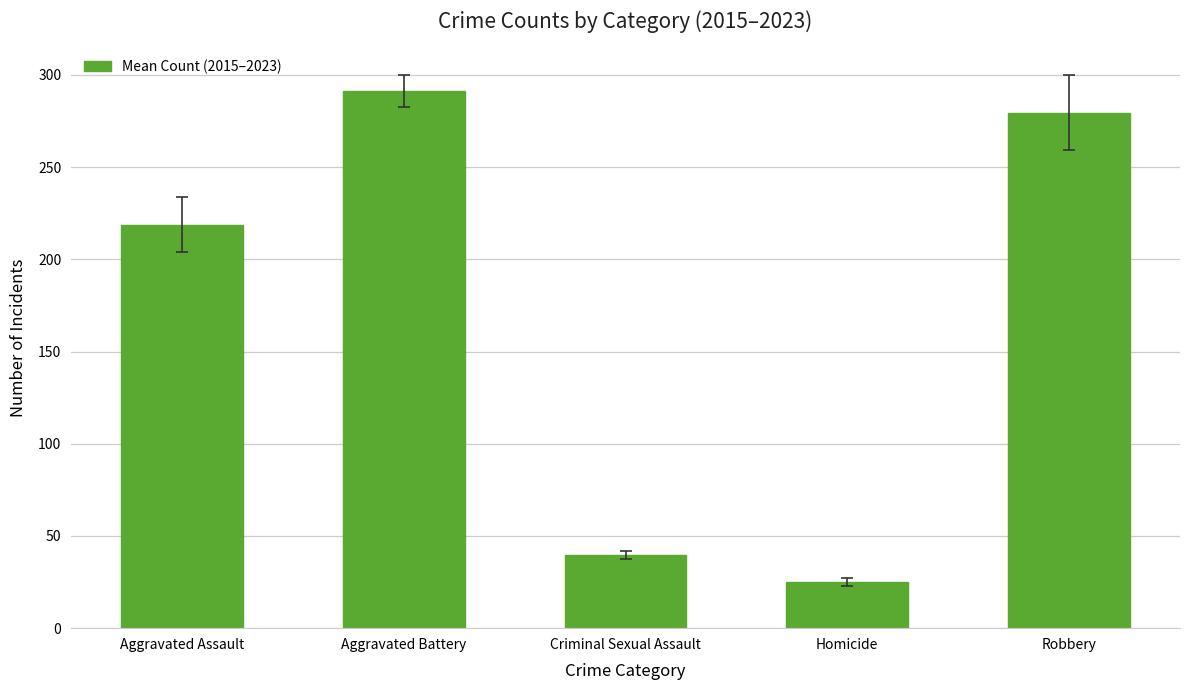

What position from the right is Robbery?

1